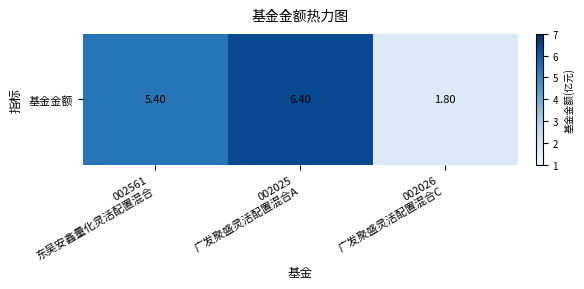

What is the ratio of the value at 002025
广发聚盛灵活配置混合A to the value at 002026
广发聚盛灵活配置混合C?

3.6